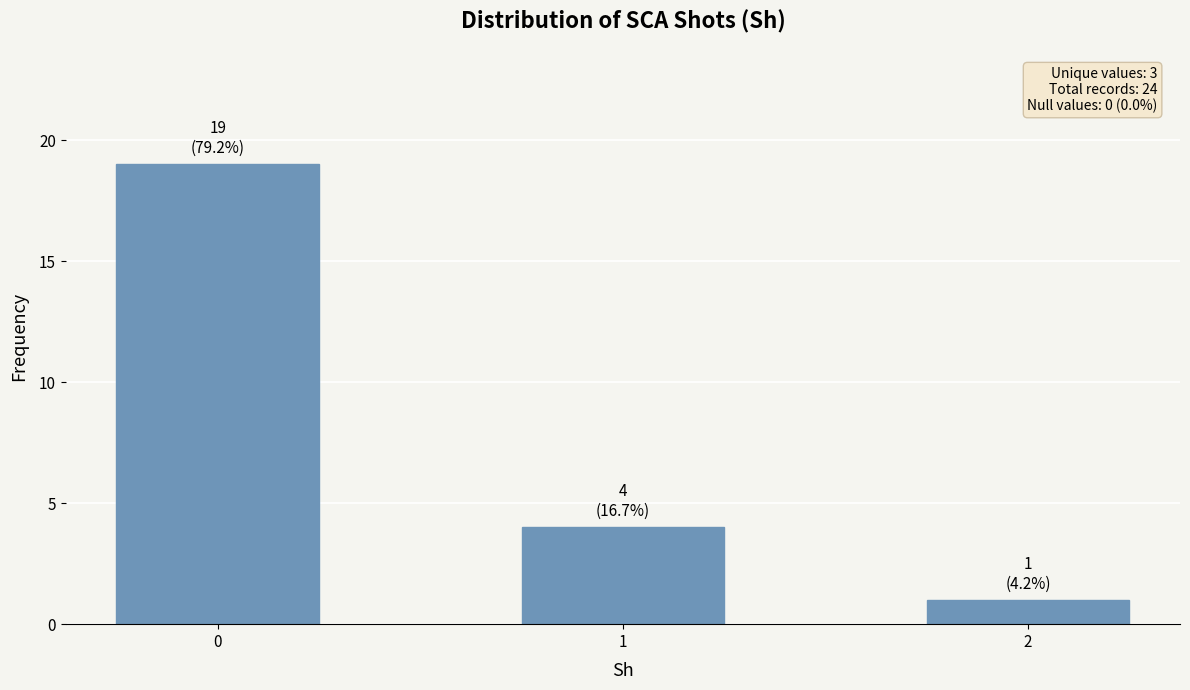

What is the difference between the maximum and minimum values?

18